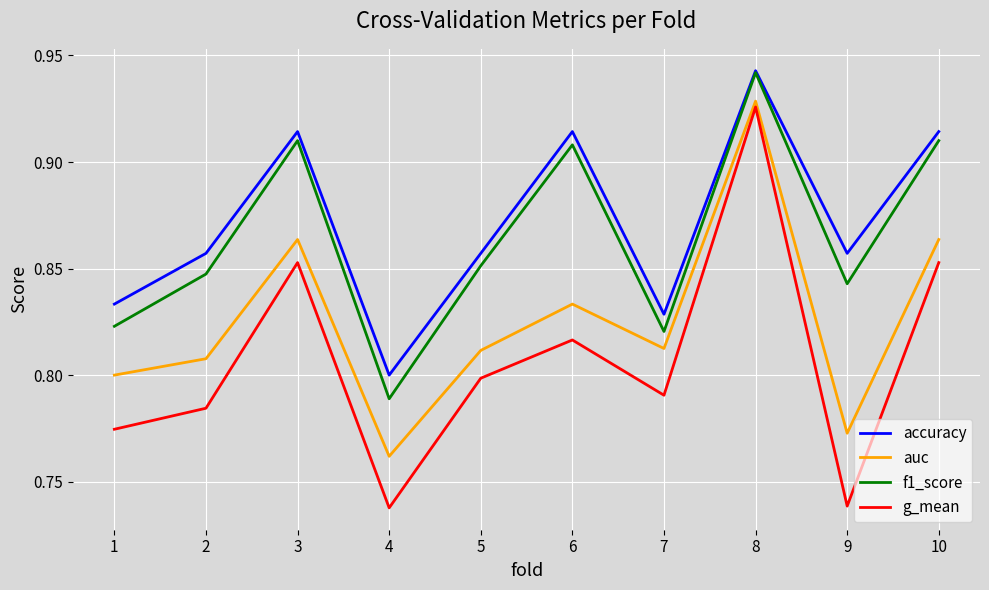

True or false: auc has more than 1 points higher than both neighbors.

True